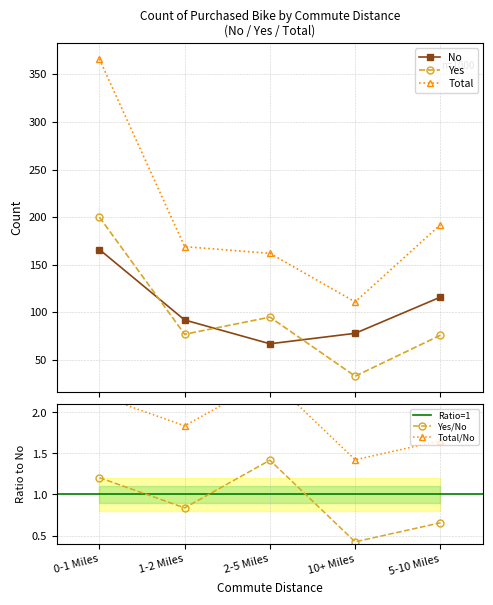

What is the value of the Yes point at the 1st from the left?

200